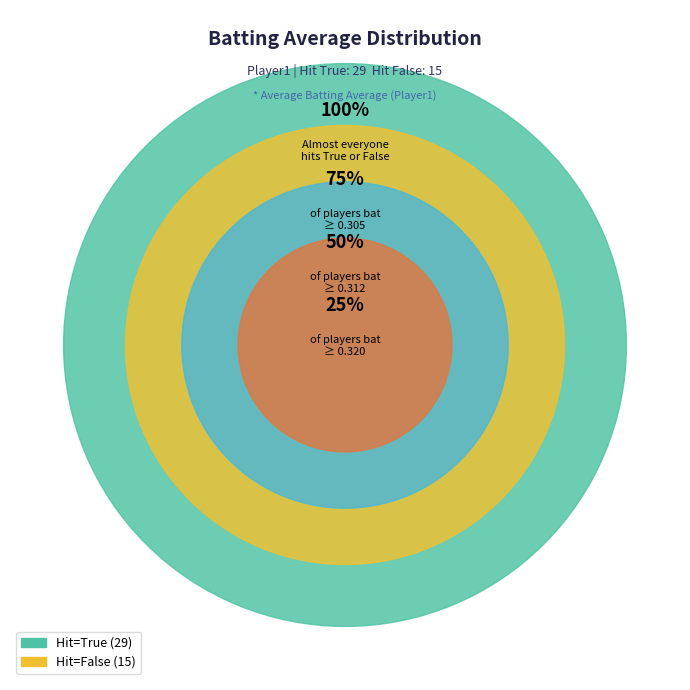

Does 5 represent more than half of the total?

No